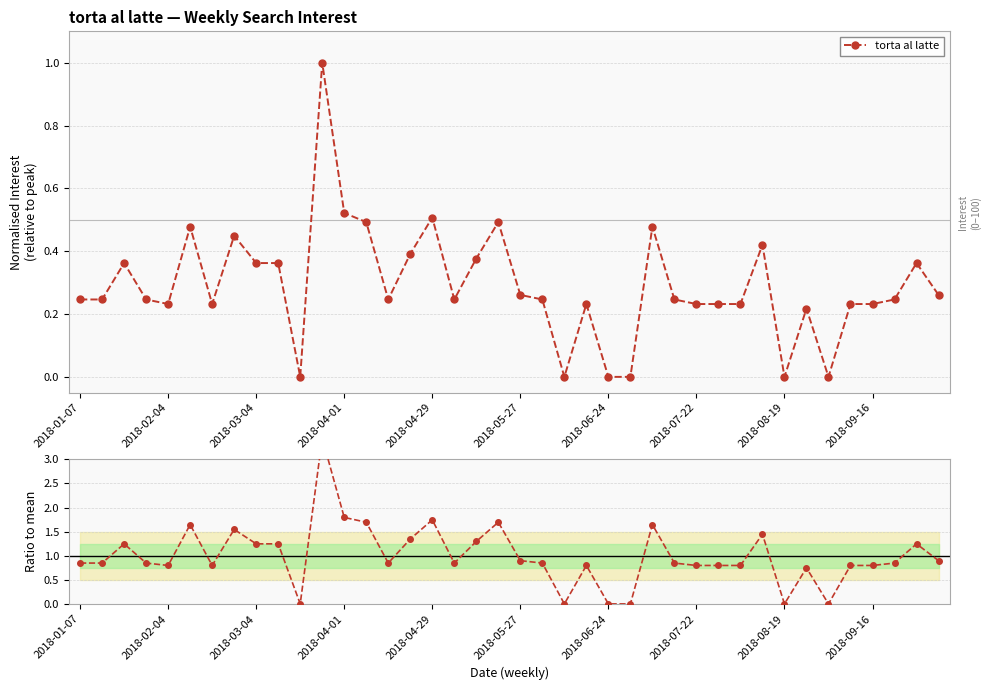

What is the difference between the maximum and minimum values in the torta al latte series?

1.0